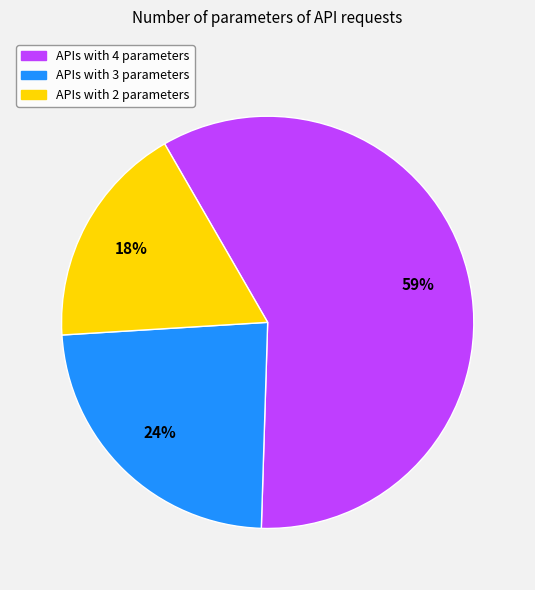

To the nearest percent, what is the average slice percentage?

33%